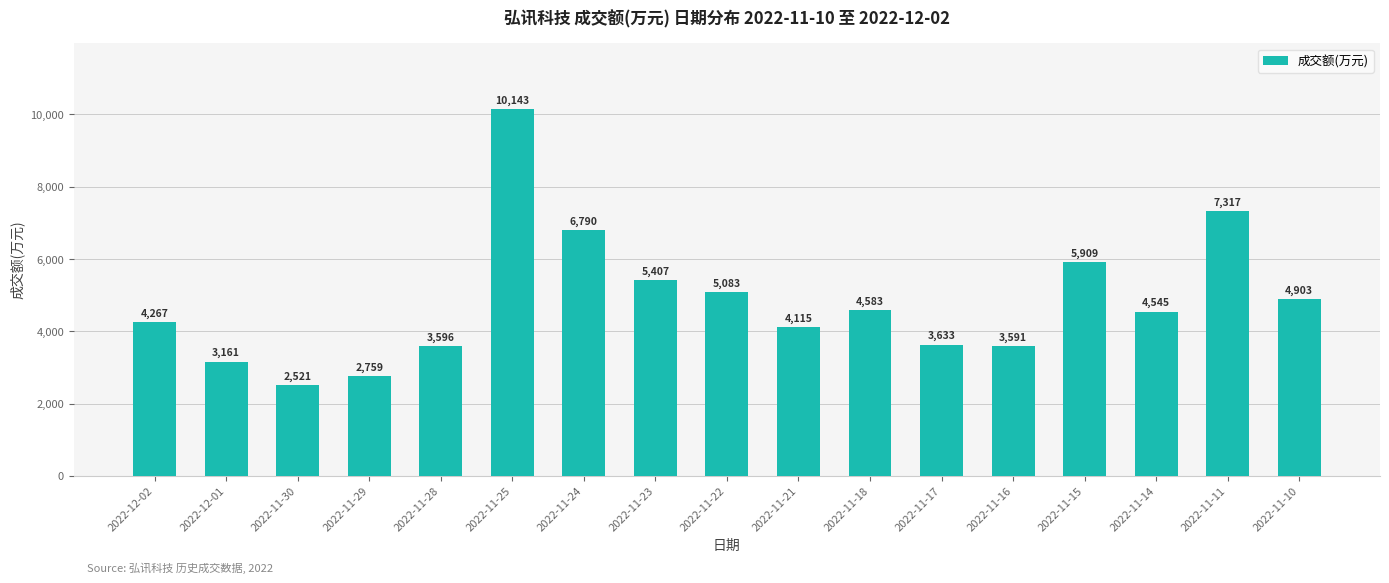

Read the value at 2022-11-11, to the nearest 50.

7300